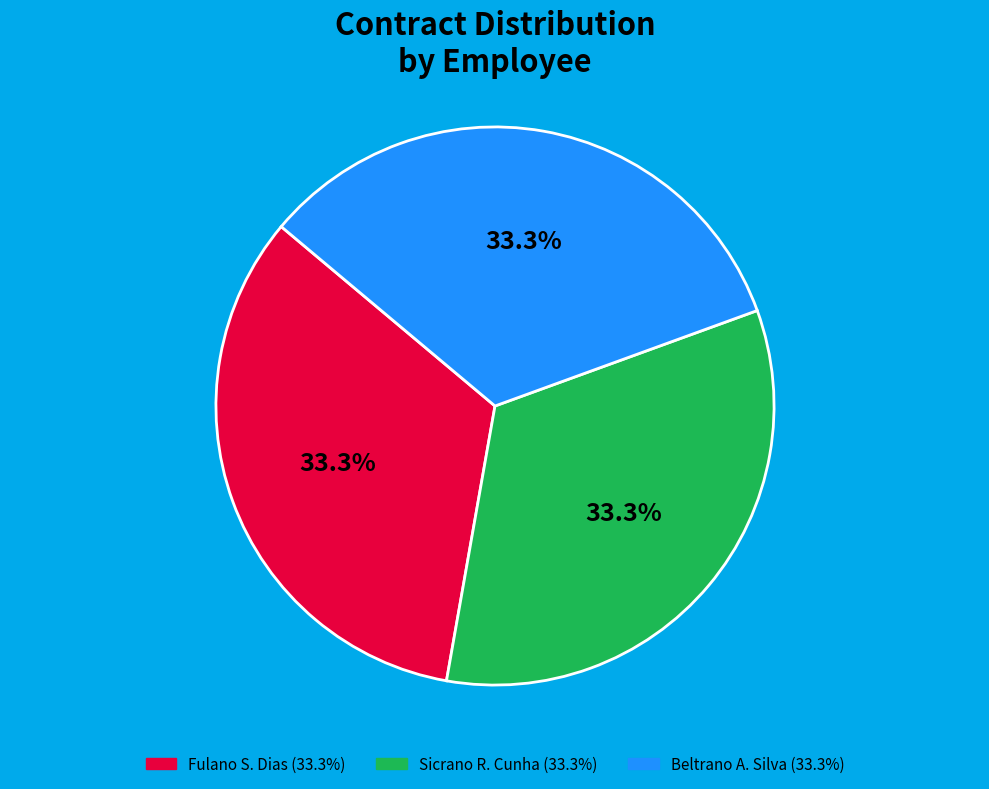

What percentage is NOT represented by Sicrano R. Cunha?

66.7%